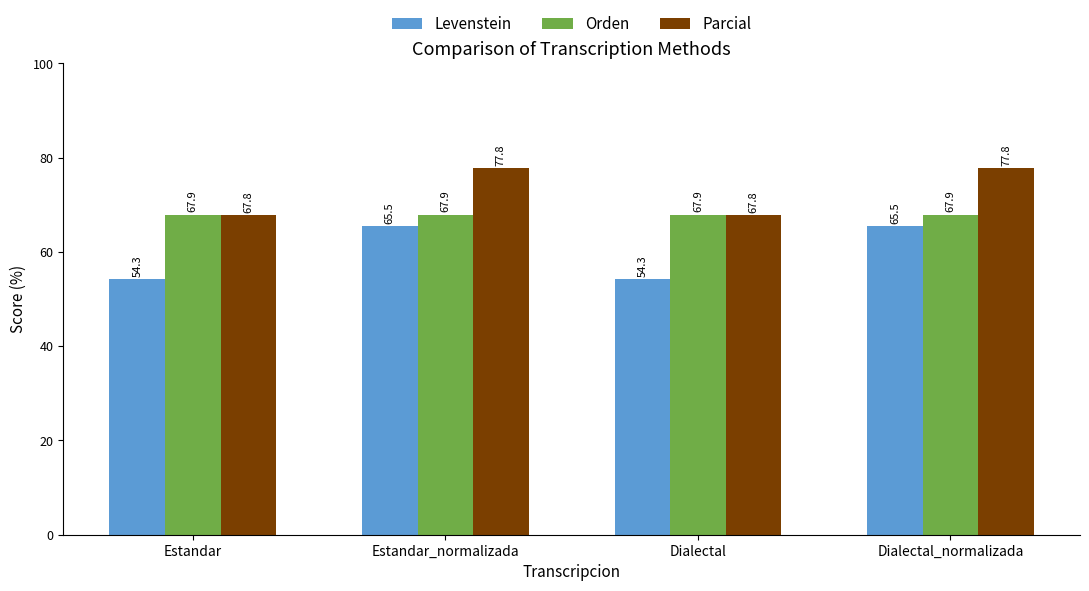

How many bars are there in each group?

3